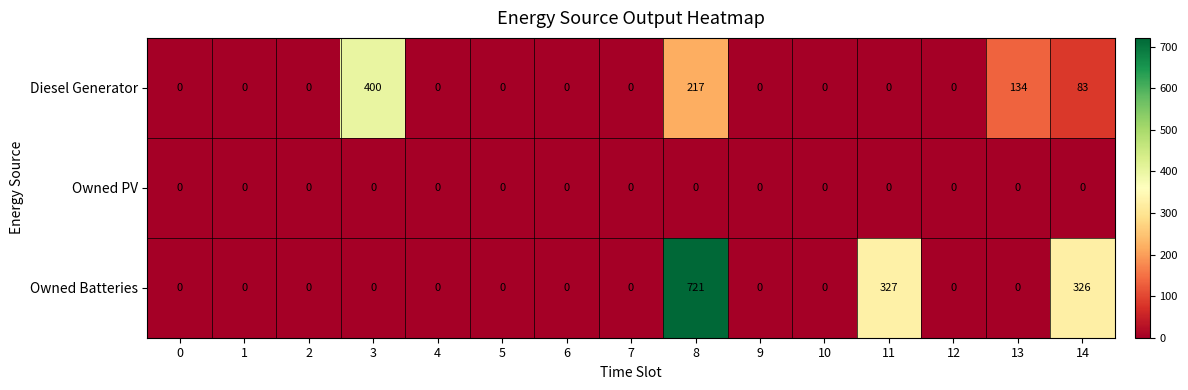

What is the total value across all series at 8?

938